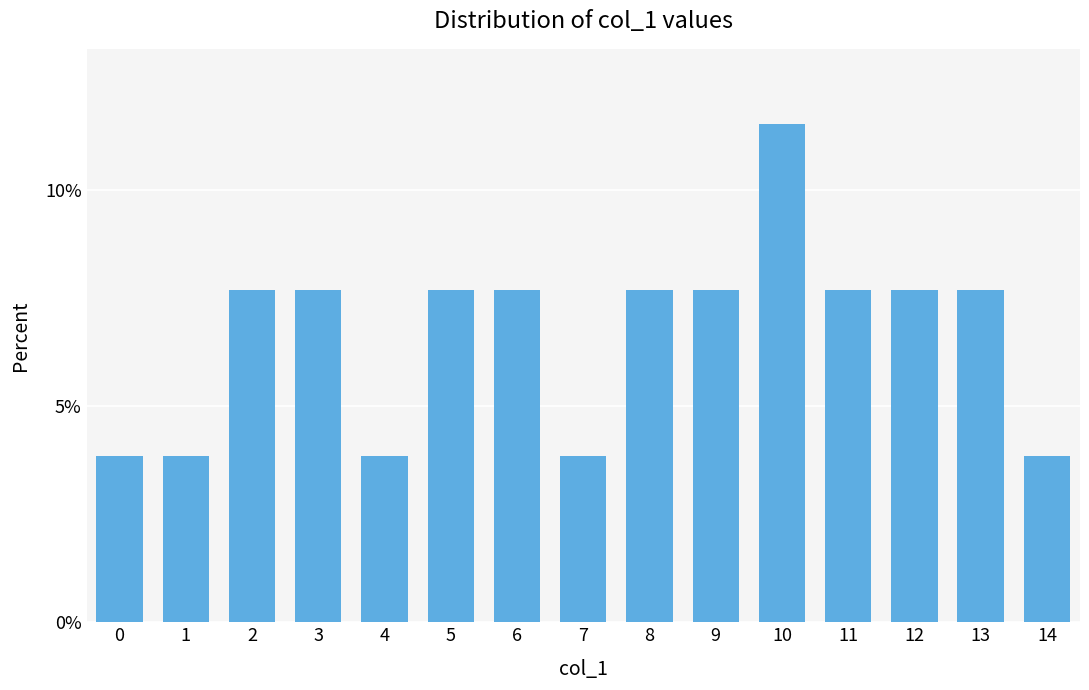

Reading left to right, transcribe all the data shown in this chart.

0=3.8	1=3.8	2=7.7	3=7.7	4=3.8	5=7.7	6=7.7	7=3.8	8=7.7	9=7.7	10=11.5	11=7.7	12=7.7	13=7.7	14=3.8